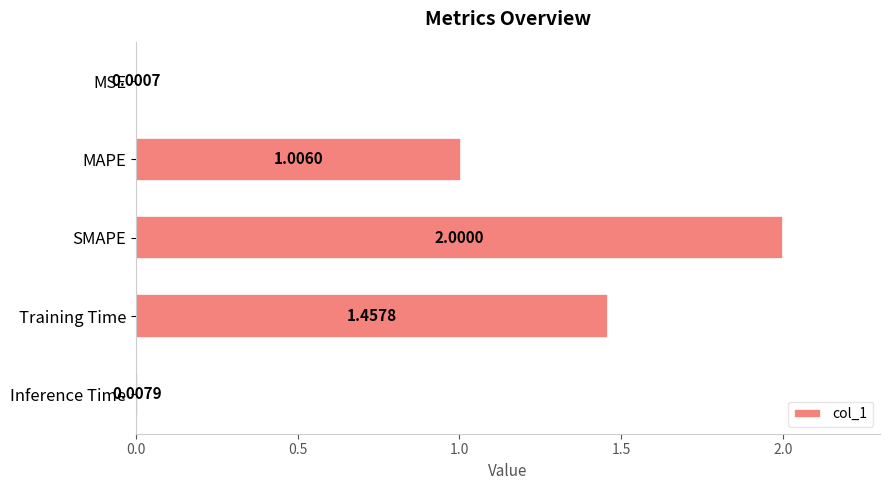

Count the number of values greater than 1.

3